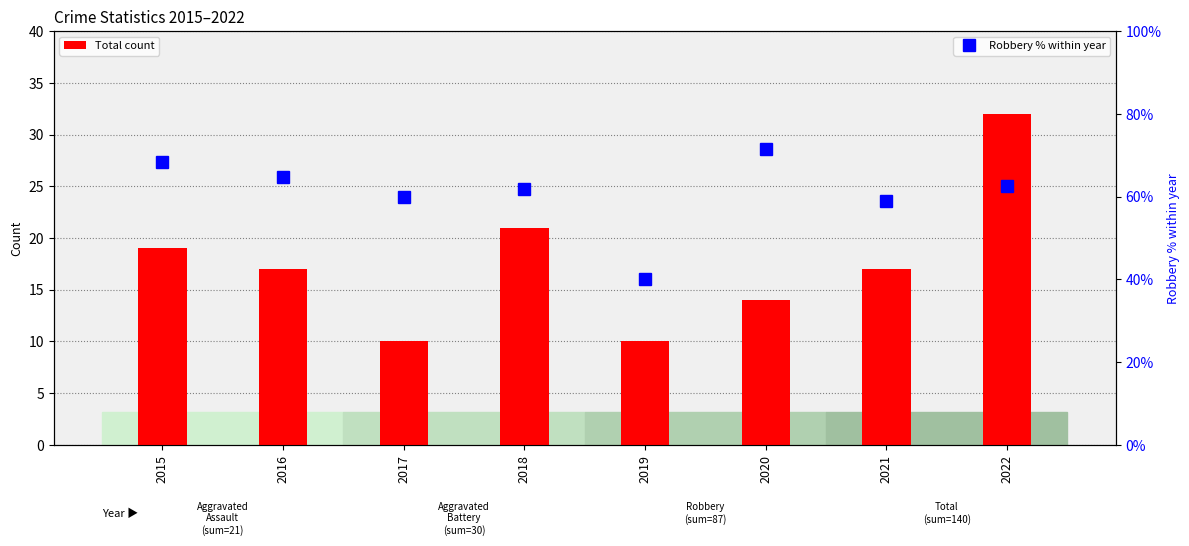

What is the value of the Total count bar at the 8th from the left?

32